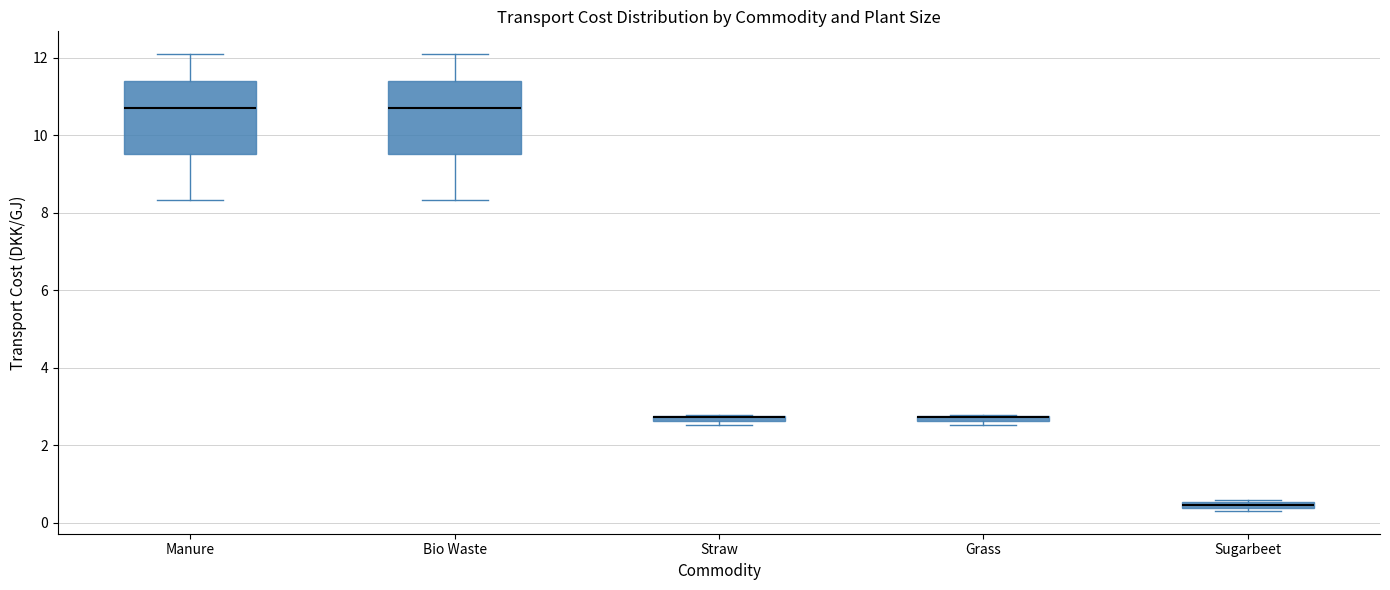

Where is the lower edge of the box for Manure on the y-axis? The values are not printed on the chart, so give them approximately, as read against the axis.

9.6